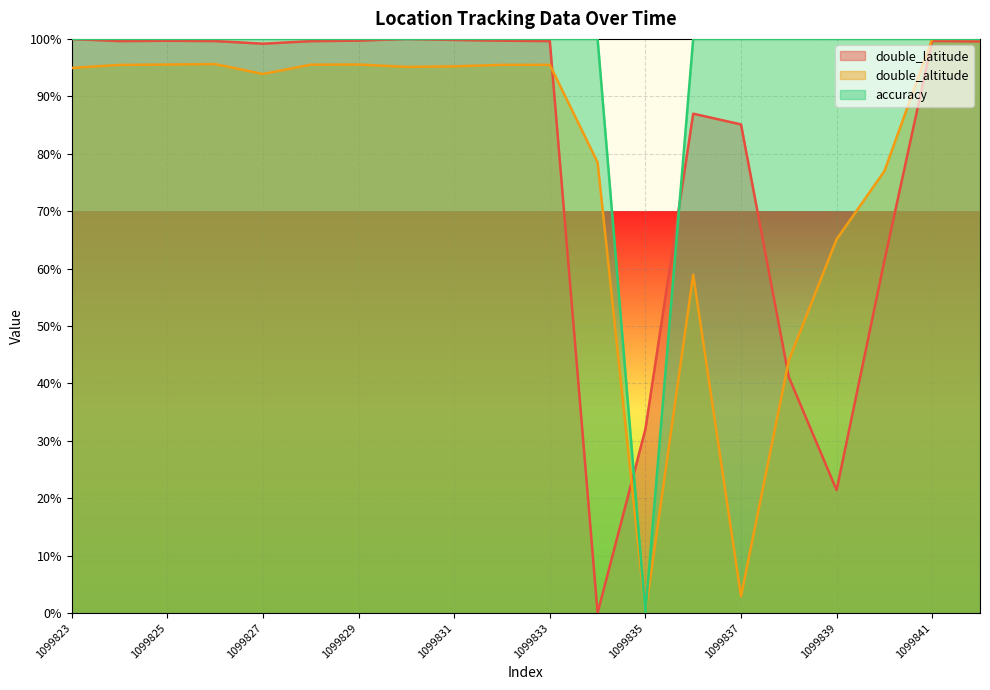

Reading left to right, extract all data points from this chart.

double_latitude: 1099823=100.0	1099824=99.6	1099825=99.7	1099826=99.6	1099827=99.2	1099828=99.6	1099829=99.7	1099830=100.0	1099831=99.8	1099832=99.7	1099833=99.6	1099834=0.0	1099835=32.0	1099836=87.0	1099837=85.1	1099838=41.1	1099839=21.4	1099840=61.4	1099841=99.6	1099842=99.6
double_altitude: 1099823=94.9	1099824=95.5	1099825=95.5	1099826=95.6	1099827=93.9	1099828=95.5	1099829=95.5	1099830=95.1	1099831=95.2	1099832=95.5	1099833=95.5	1099834=78.5	1099835=0.0	1099836=58.9	1099837=2.9	1099838=44.0	1099839=65.1	1099840=77.0	1099841=100.0	1099842=100.0
accuracy: 1099823=100.0	1099824=100.0	1099825=100.0	1099826=100.0	1099827=100.0	1099828=100.0	1099829=100.0	1099830=100.0	1099831=100.0	1099832=100.0	1099833=100.0	1099834=100.0	1099835=0.0	1099836=100.0	1099837=100.0	1099838=100.0	1099839=100.0	1099840=100.0	1099841=100.0	1099842=100.0